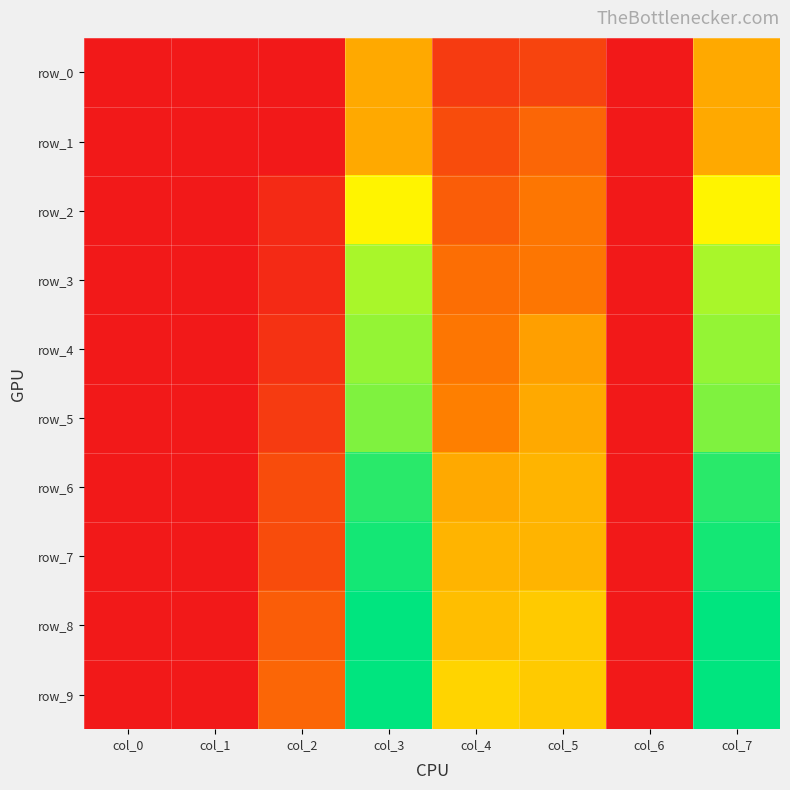

The value of row_5 at col_7 is 0.9. True or false?

False